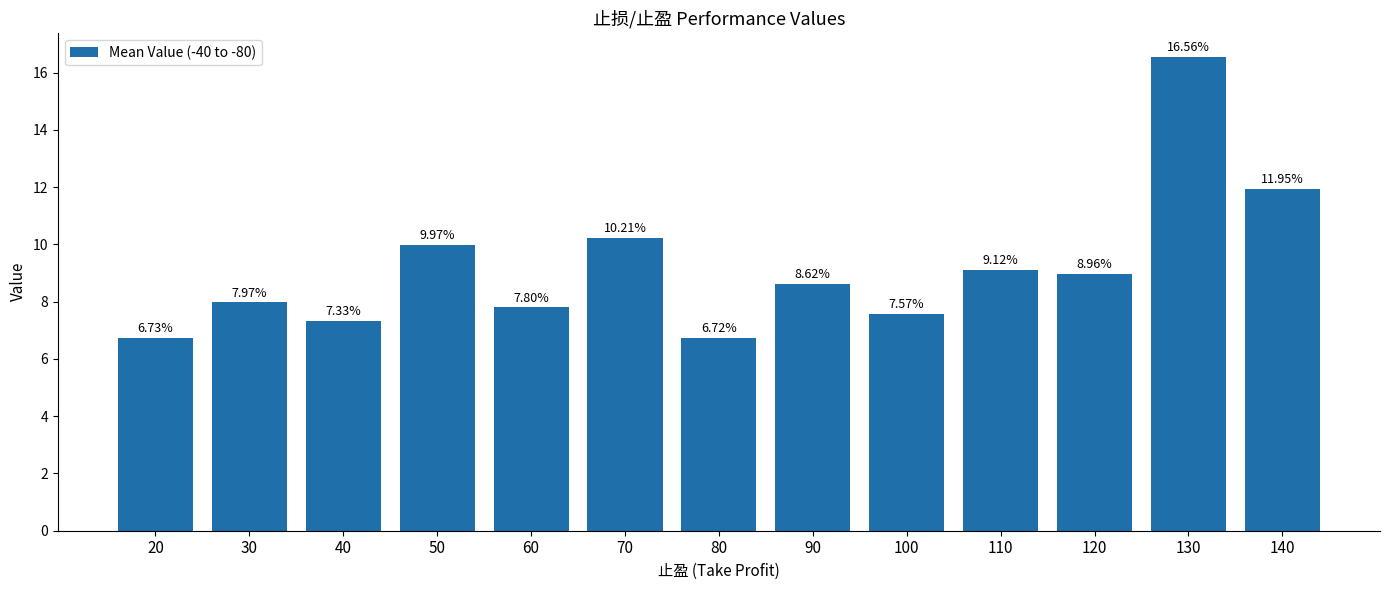

What is the average value?

9.2